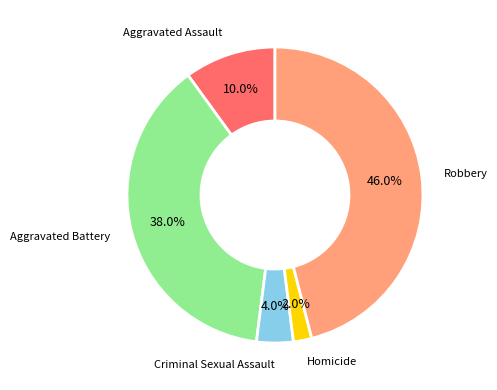

Is there a majority slice in this chart?

No